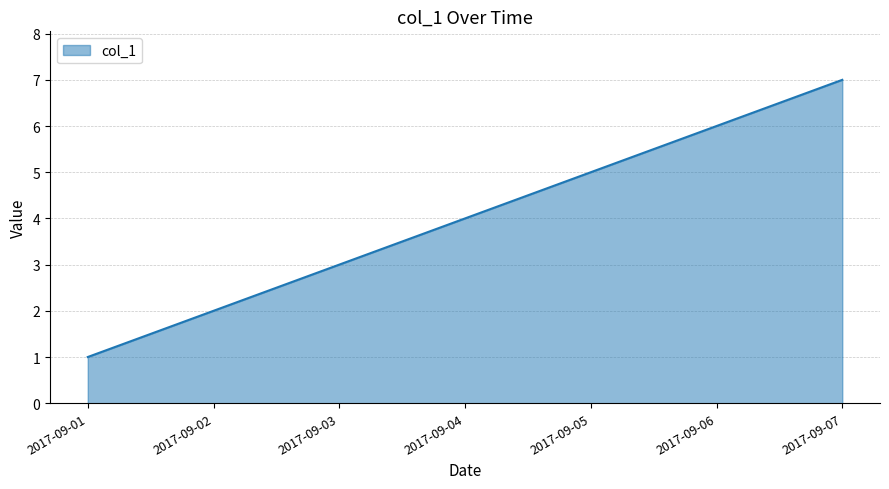

True or false: the data shows 3 at 2017-09-03.

True